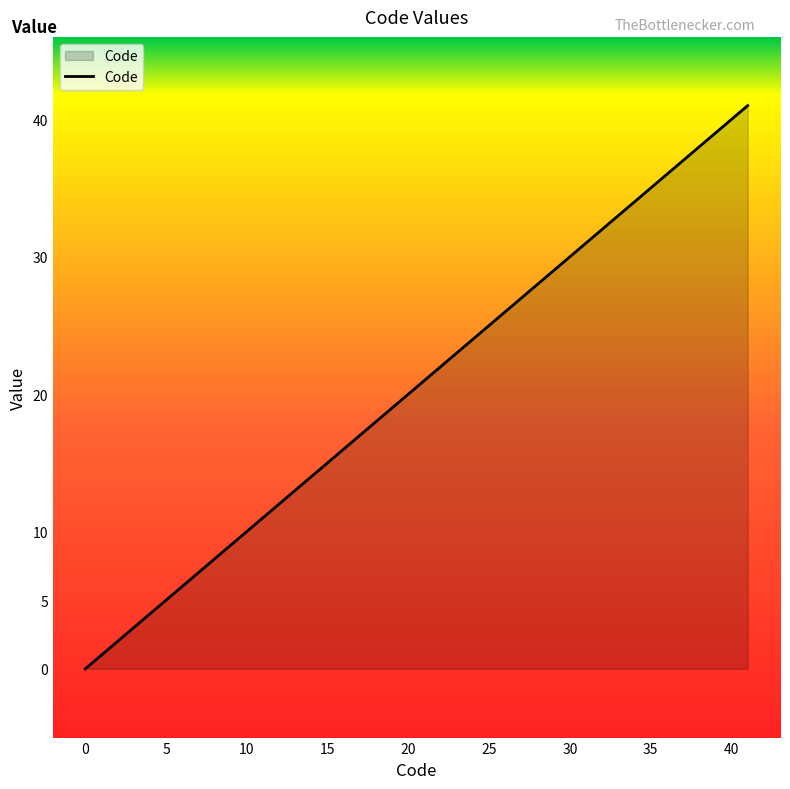

What is the difference between the maximum and minimum values?

41